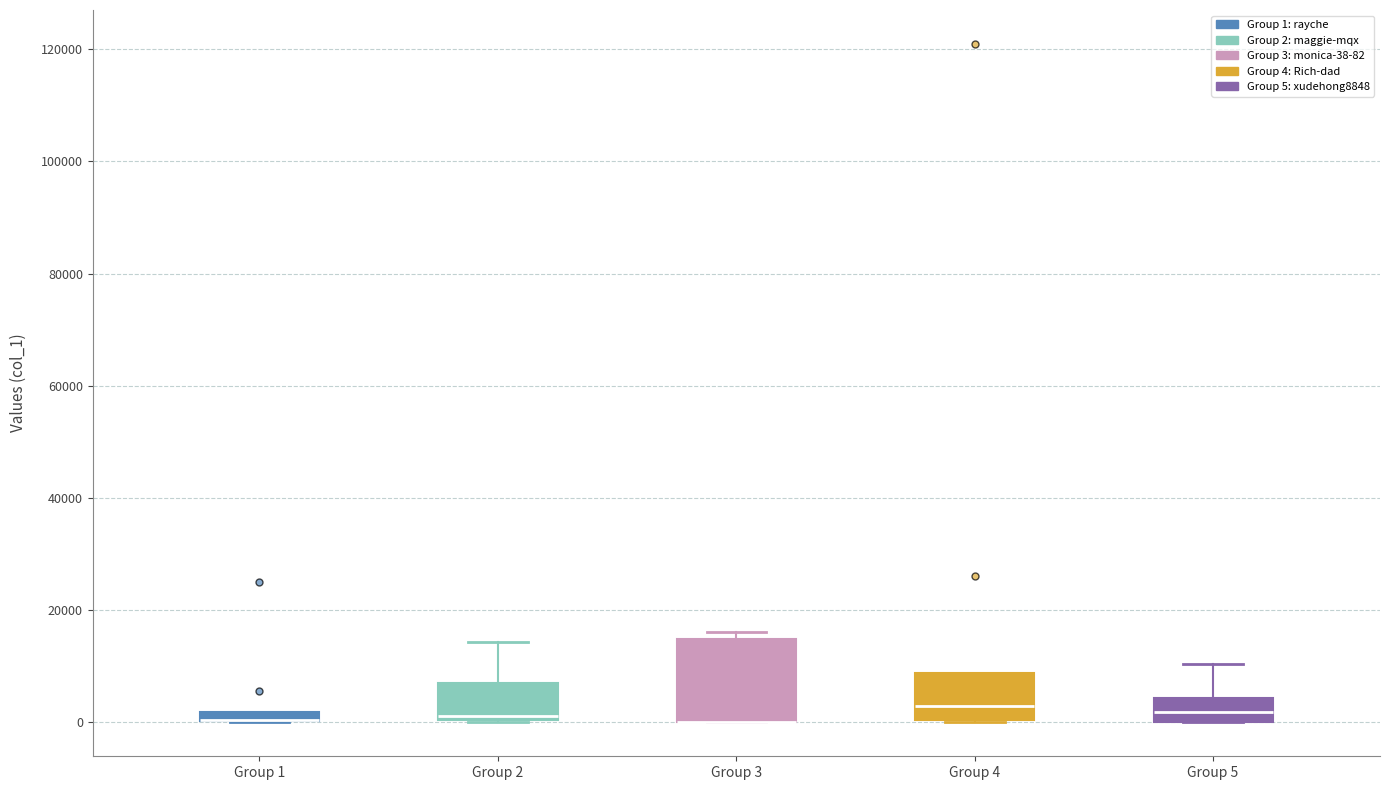

Comparing the boxes themselves (not the whiskers), which one is the tallest?

Group 3